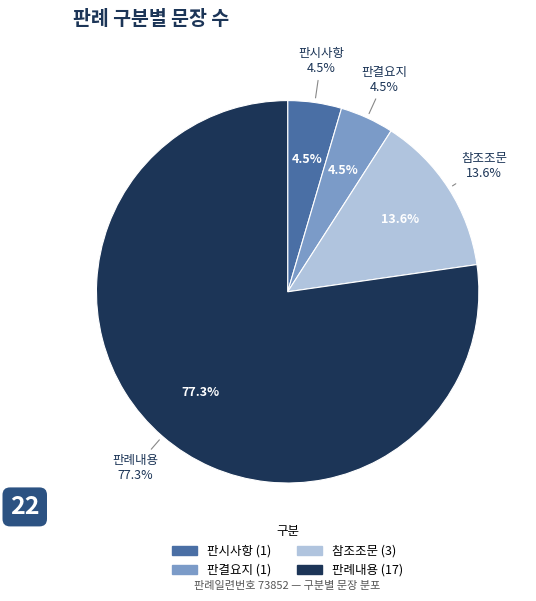

The 판시사항 slice represents 1% of the pie. True or false?

False